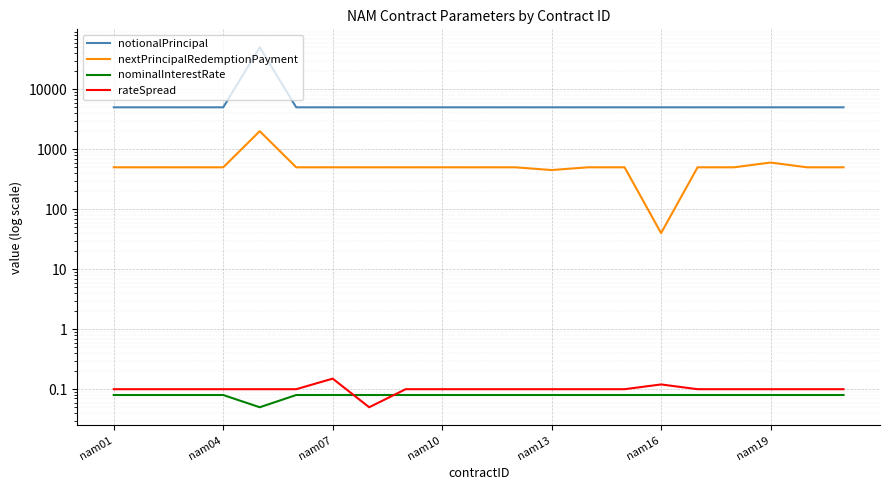

The notionalPrincipal series shows 5000.0 at nam16. True or false?

True